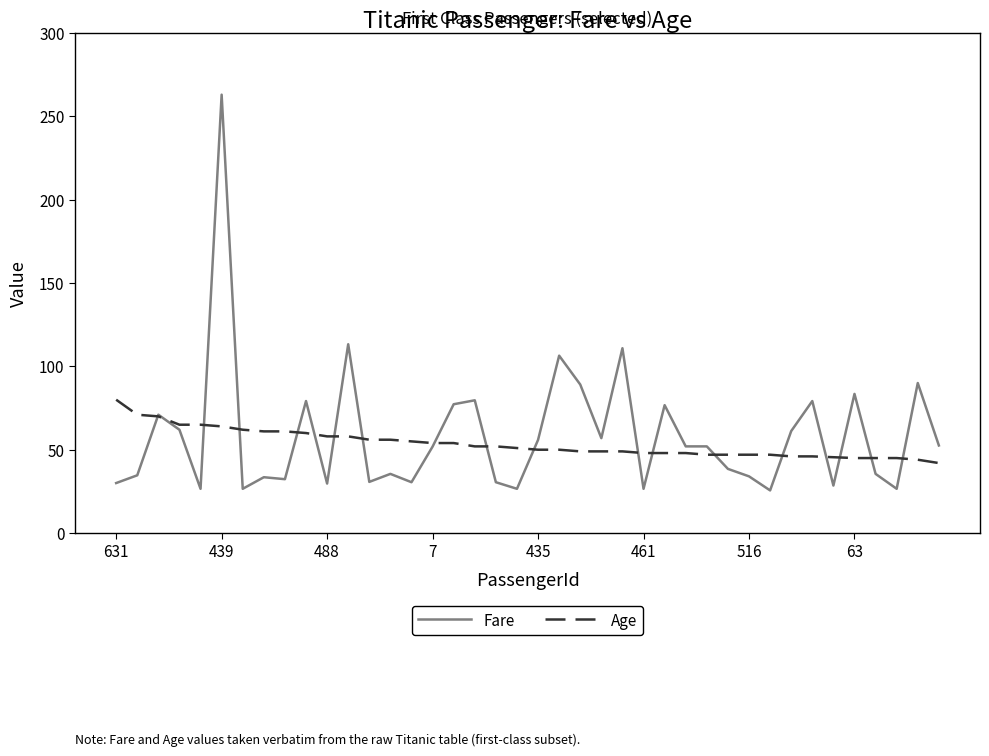

What is the difference between the maximum and minimum values in the Age series?

38.0